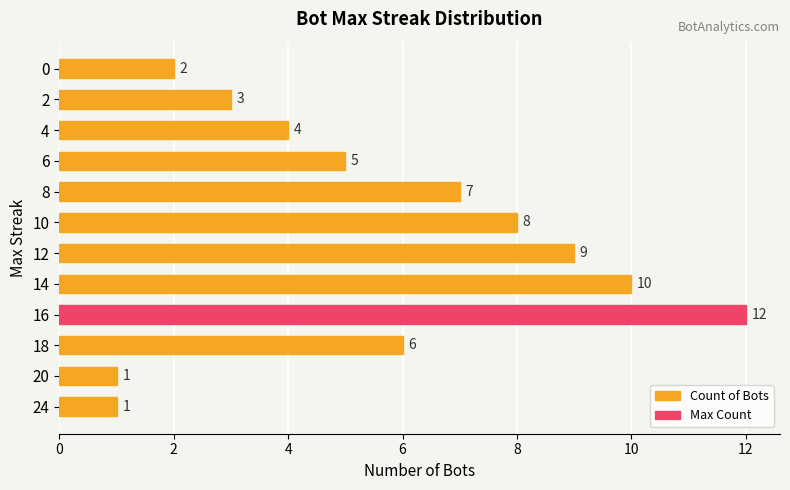

Reading left to right, extract all data points from this chart.

1	1	6	12	10	9	8	7	5	4	3	2